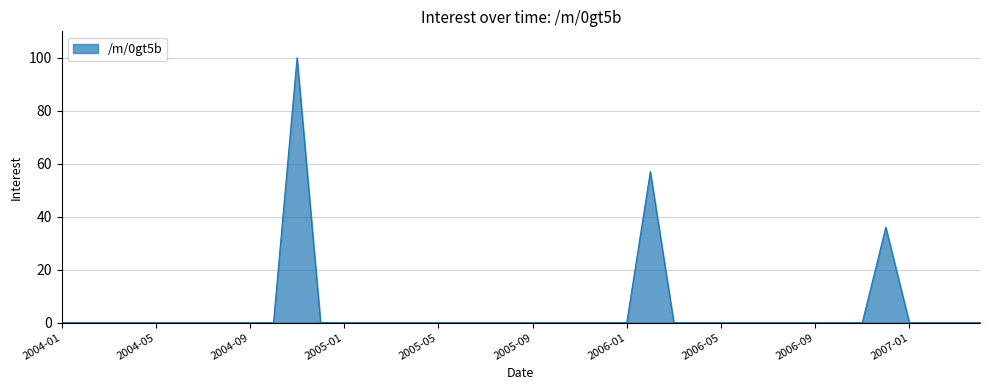

How many lines are shown in the chart?

1